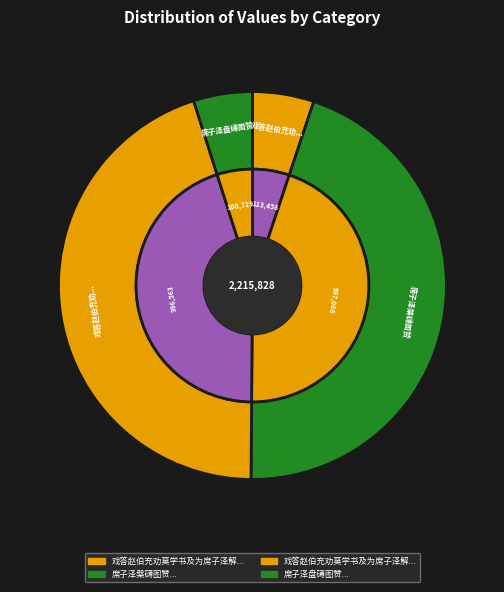

To the nearest percent, what percentage of the pie is 席子泽盘礡图赞?

5%